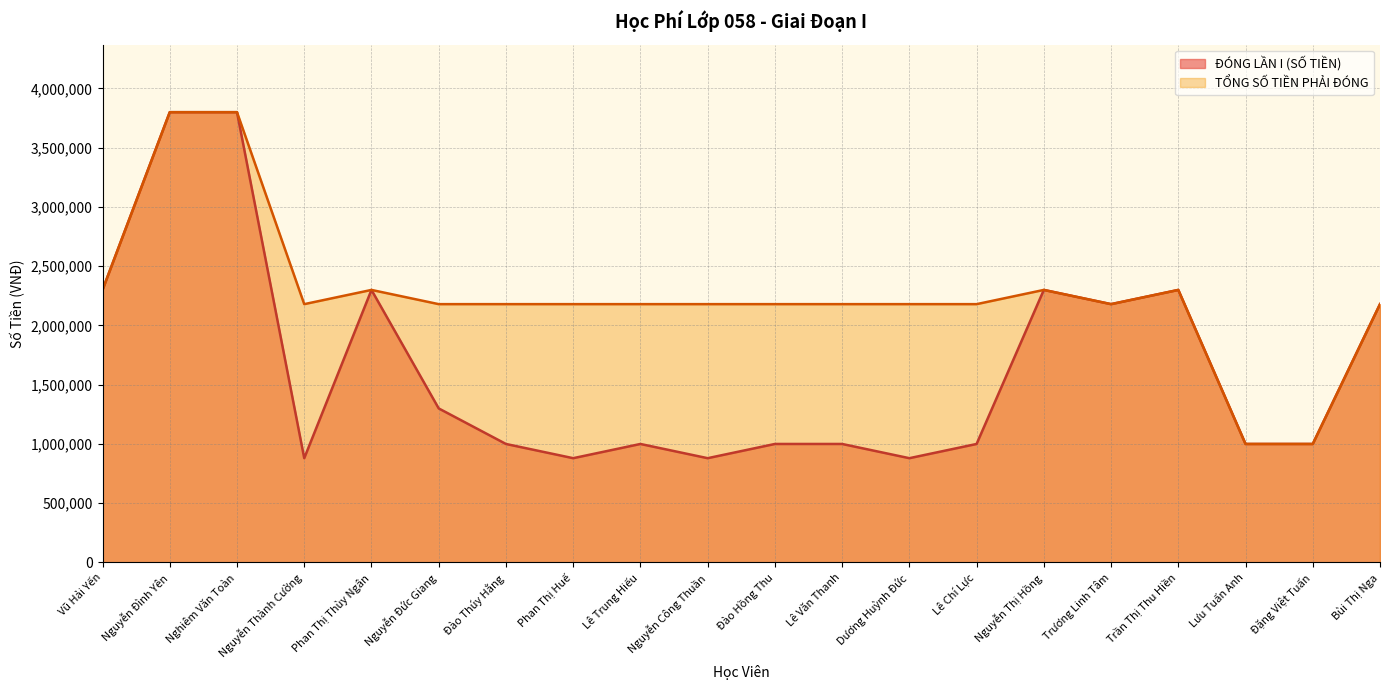

What is the maximum value shown in the chart?

3800000